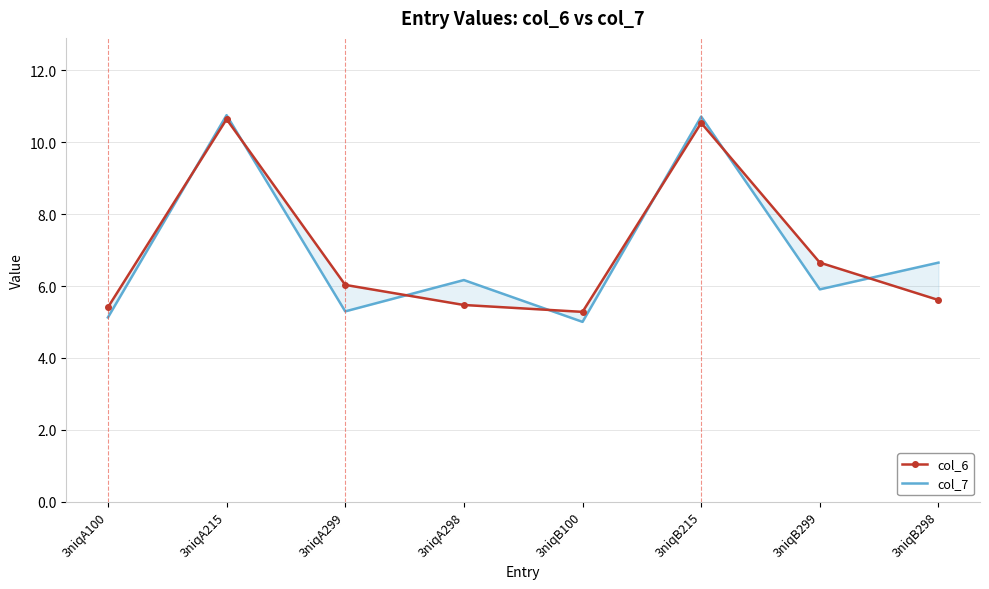

What is the label of the 5th point from the left?

3niqB100